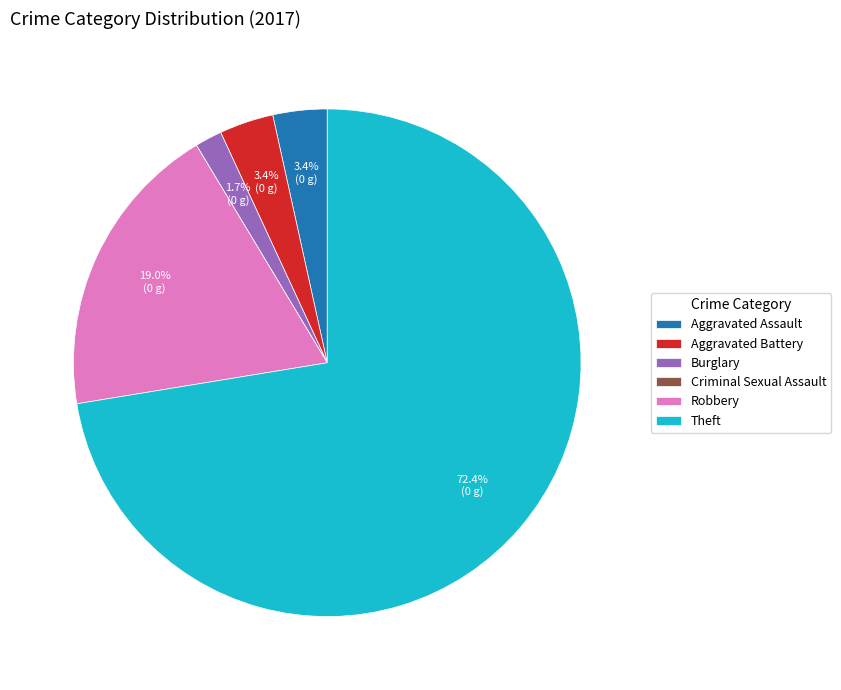

What is the majority slice?

Theft